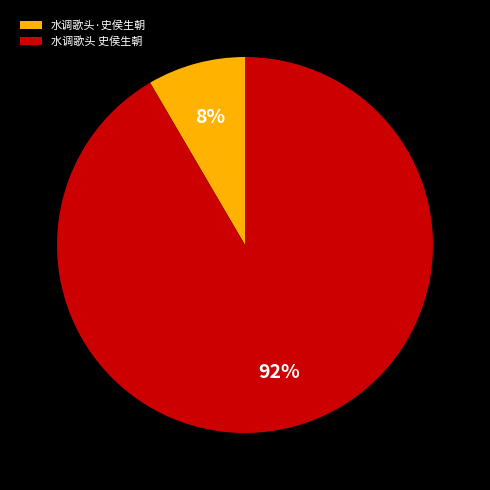

Rank the categories by value from lowest to highest.

水调歌头·史侯生朝, 水调歌头 史侯生朝